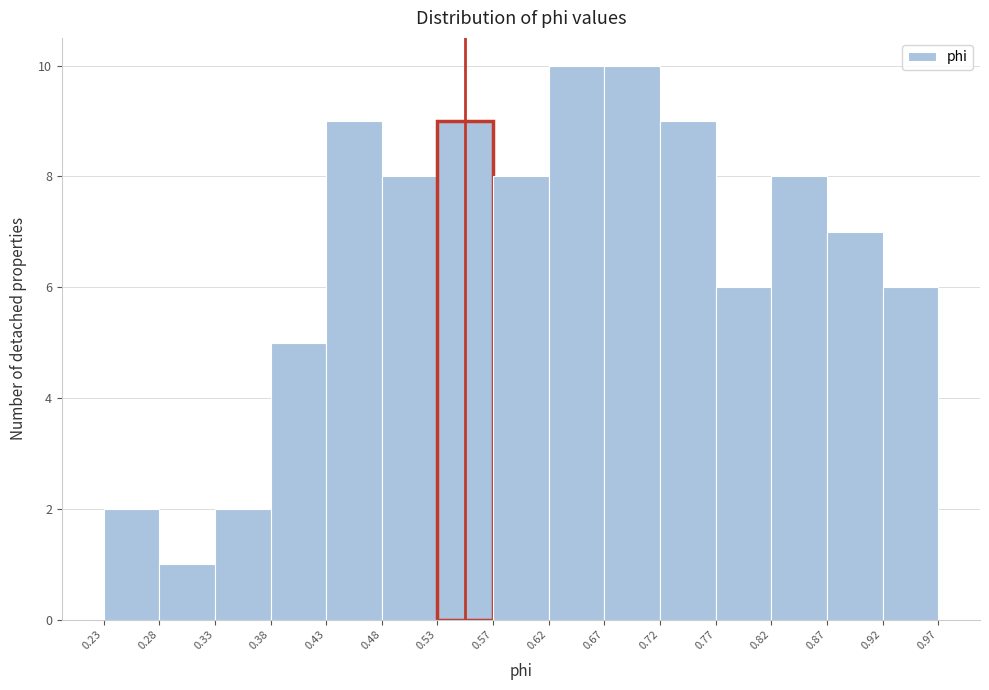

Reading left to right, list every bar in this chart as the range it spans on the x-axis followed by its height. The values are not printed on the chart, so give them approximately, as read against the axis.

0.23 to 0.28: 2
0.28 to 0.33: 1
0.33 to 0.38: 2
0.38 to 0.43: 5
0.43 to 0.48: 9
0.48 to 0.53: 8
0.53 to 0.57: 9
0.57 to 0.62: 8
0.62 to 0.67: 10
0.67 to 0.72: 10
0.72 to 0.77: 9
0.77 to 0.82: 6
0.82 to 0.87: 8
0.87 to 0.92: 7
0.92 to 0.97: 6